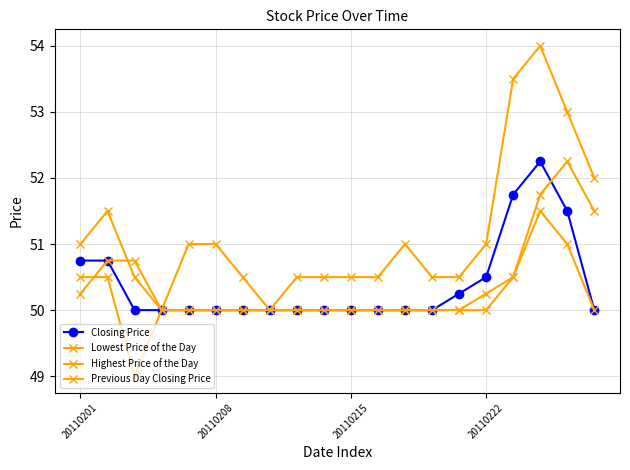

Which label corresponds to the largest value in the chart?

17